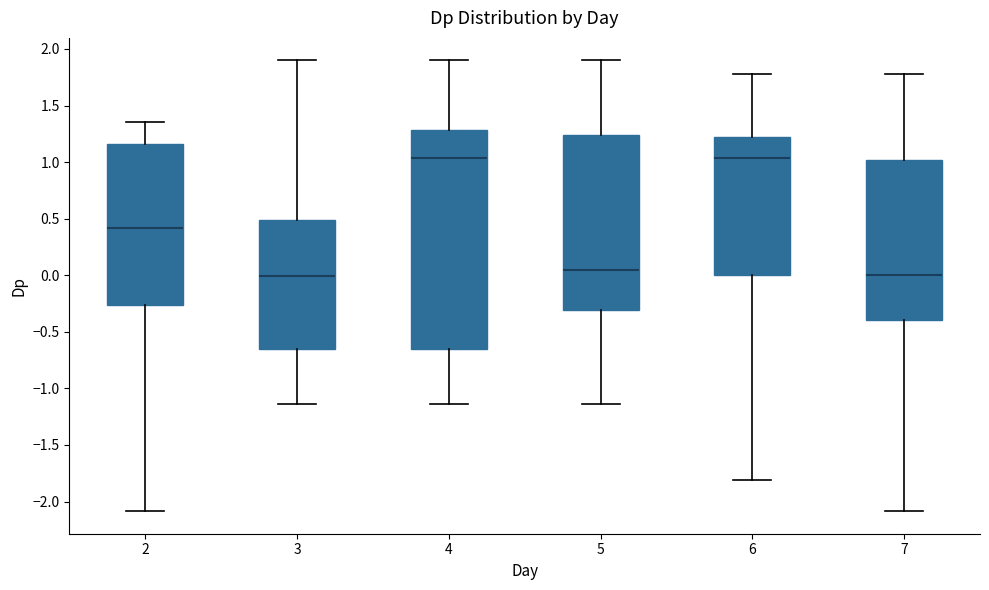

Which box is the tallest, from its lower edge to its upper edge?

4